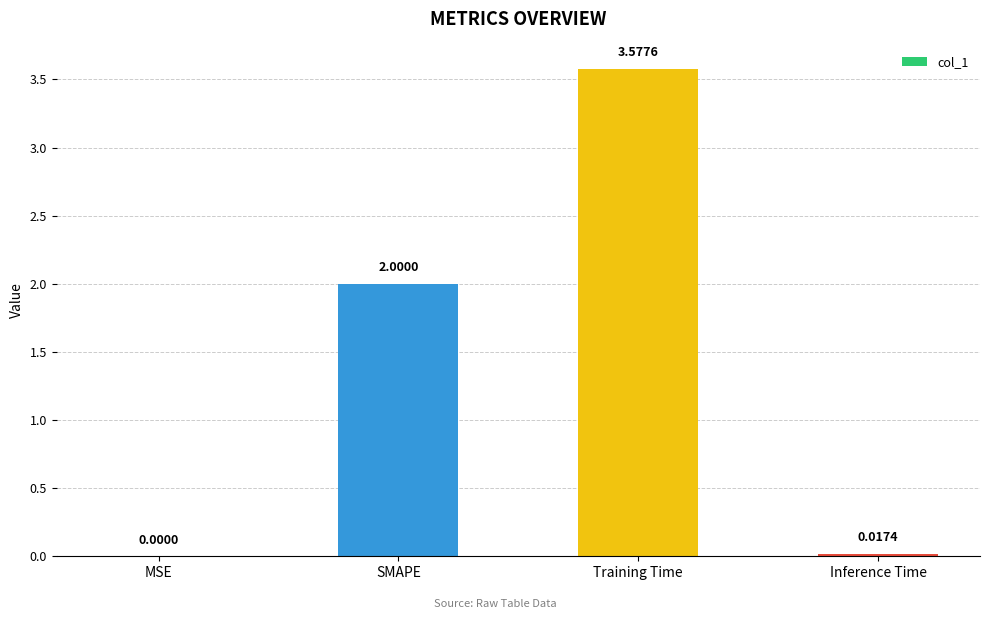

What is the sum of all values?

5.6